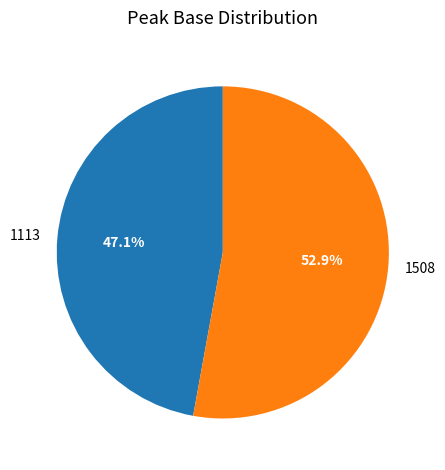

Is it true that 1113 is 61% of the pie?

False